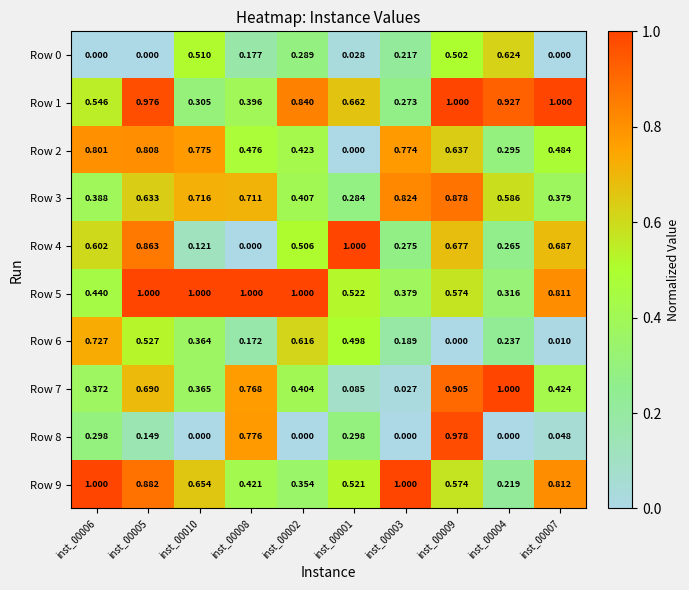

Is the value of Row 4 at inst_00008 greater than the value of Row 5 at inst_00006?

No